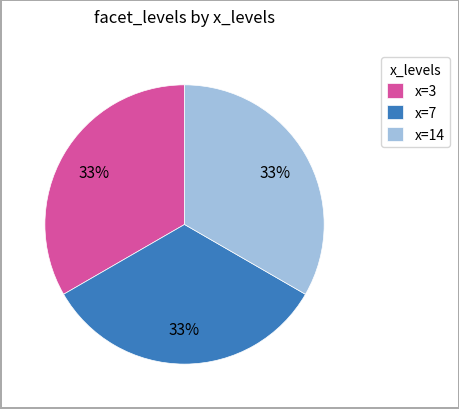

Is it true that x=14 is 33% of the pie?

True